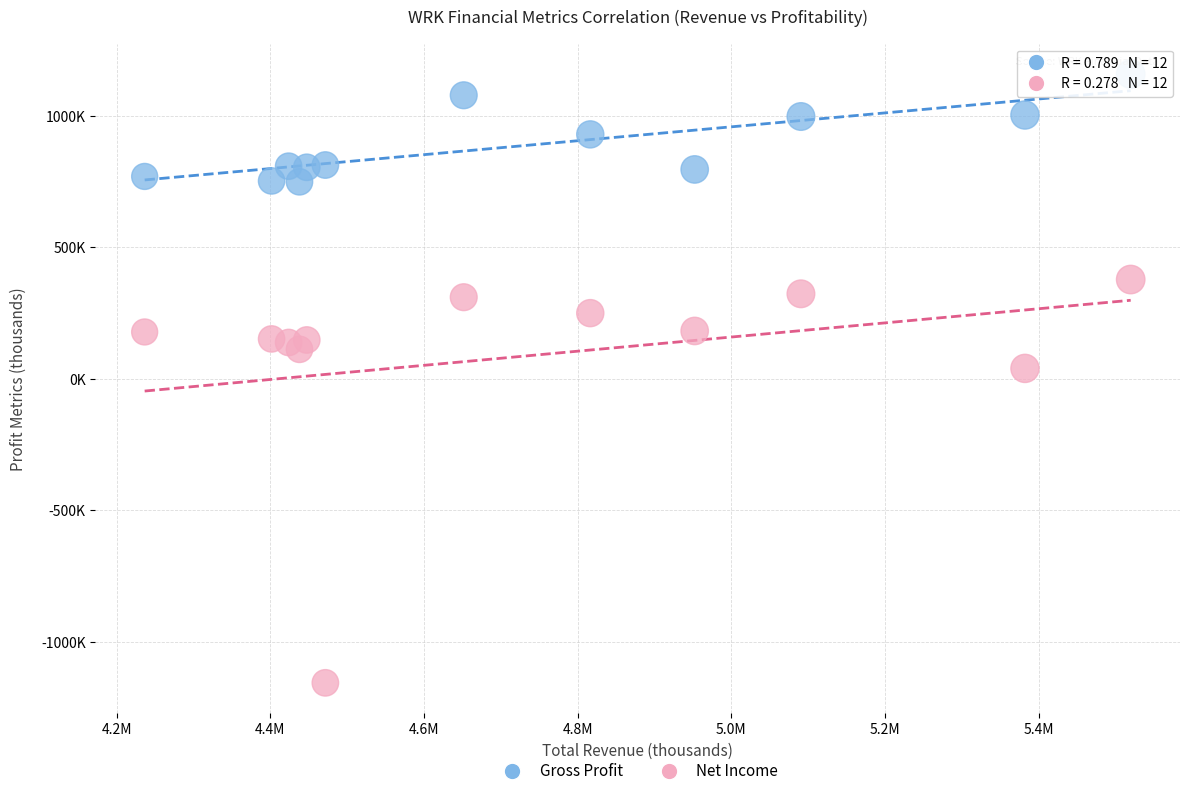

Which series has the widest spread of Y values?

Net Income